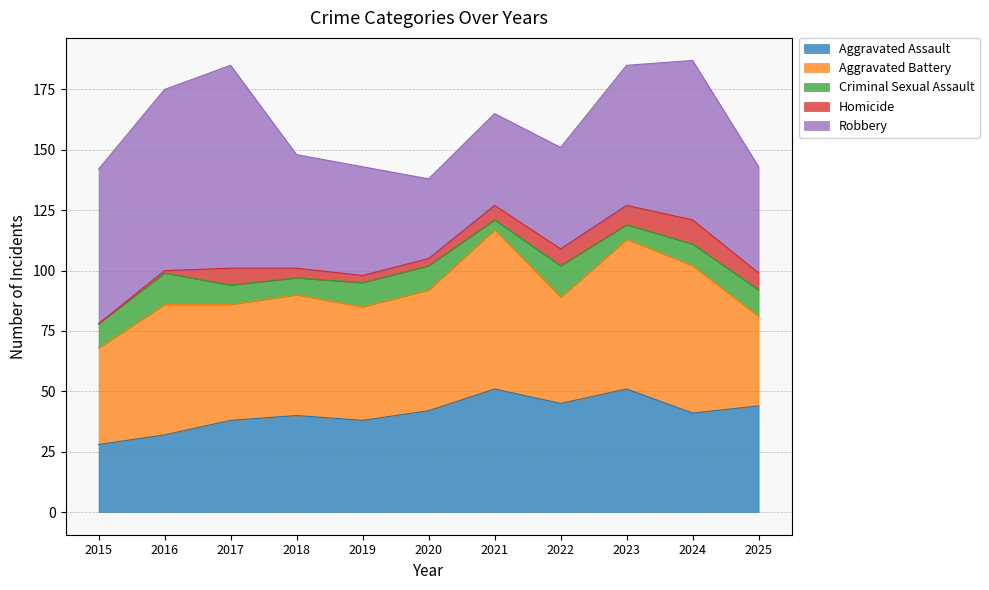

What is the maximum value for Aggravated Assault?

51